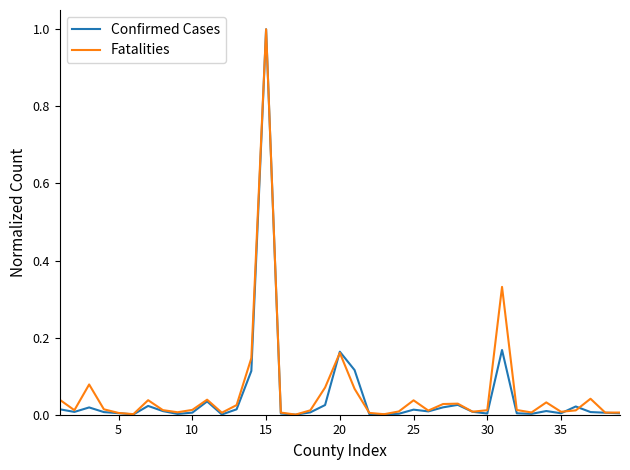

Which series has the largest range (max minus min)?

Confirmed Cases